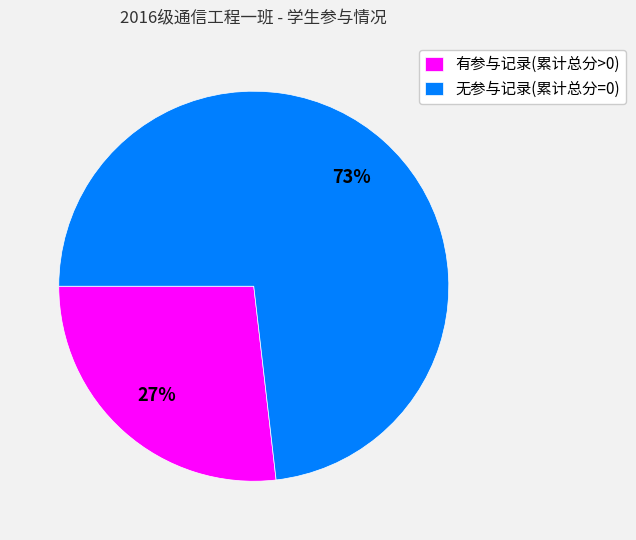

True or false: 有参与记录(累计总分>0) accounts for 27% of the total.

True